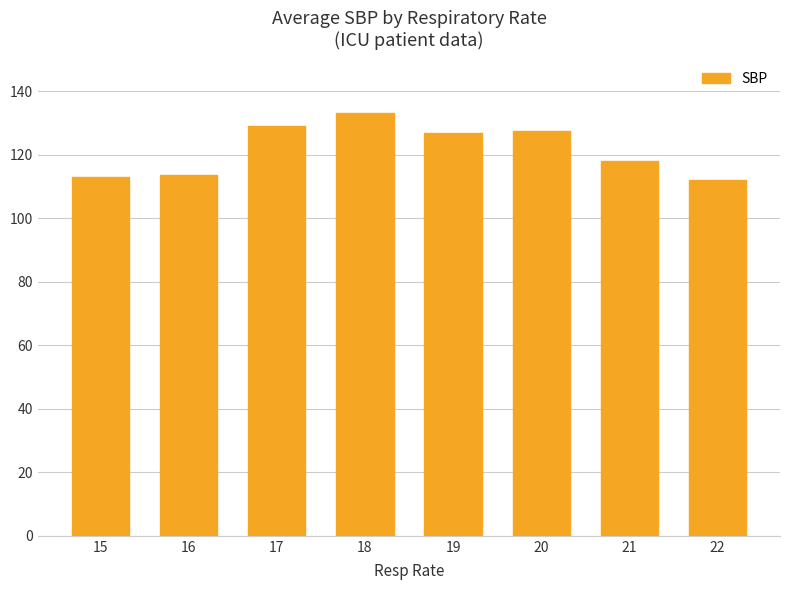

Which category has the highest value across all series?

18